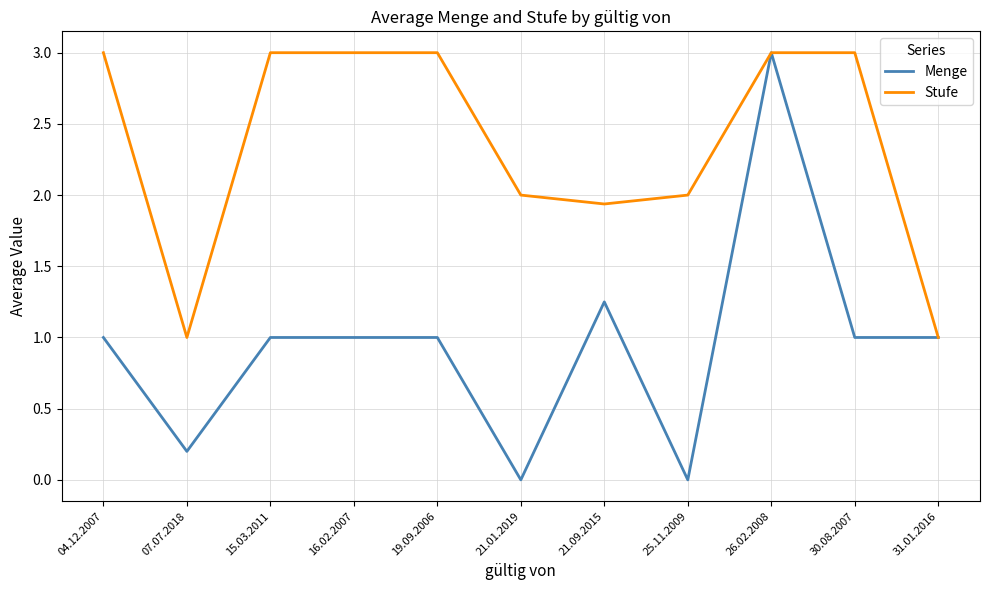

The value of Stufe at 04.12.2007 is 5.3. True or false?

False